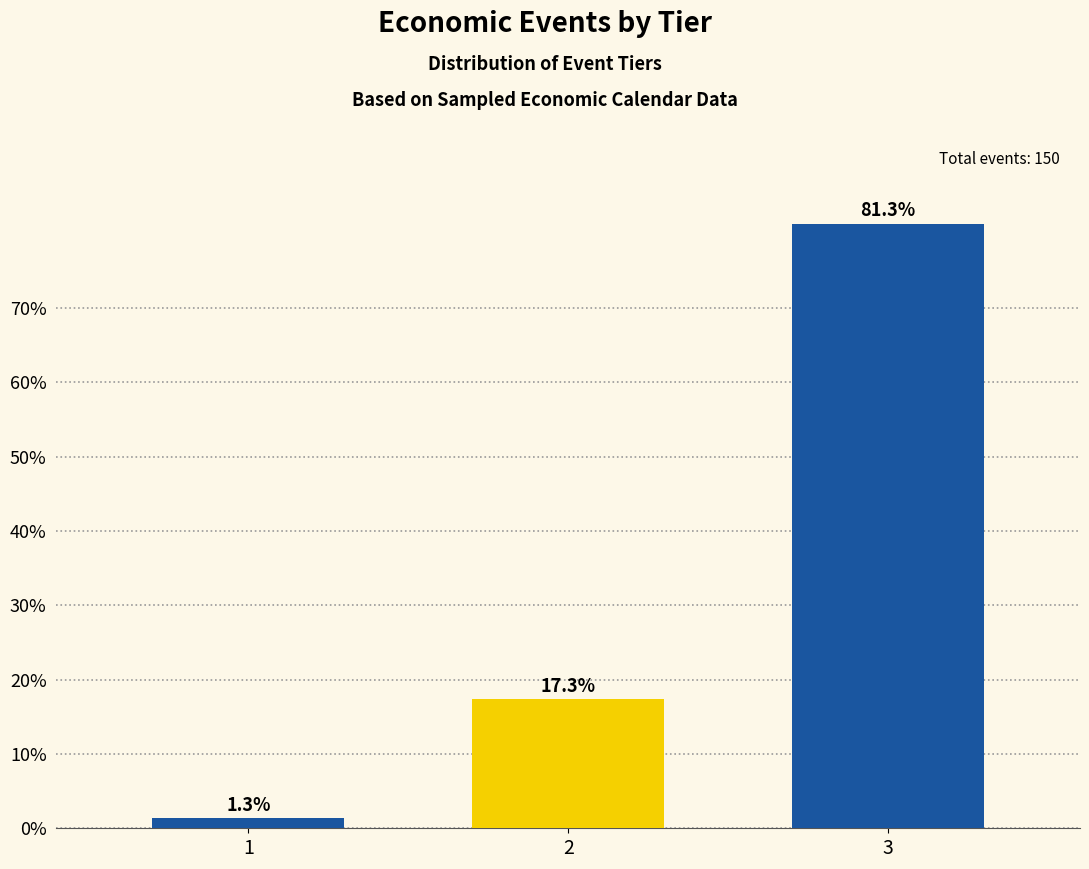

Reading left to right, extract all data points from this chart.

1.3	17.3	81.3